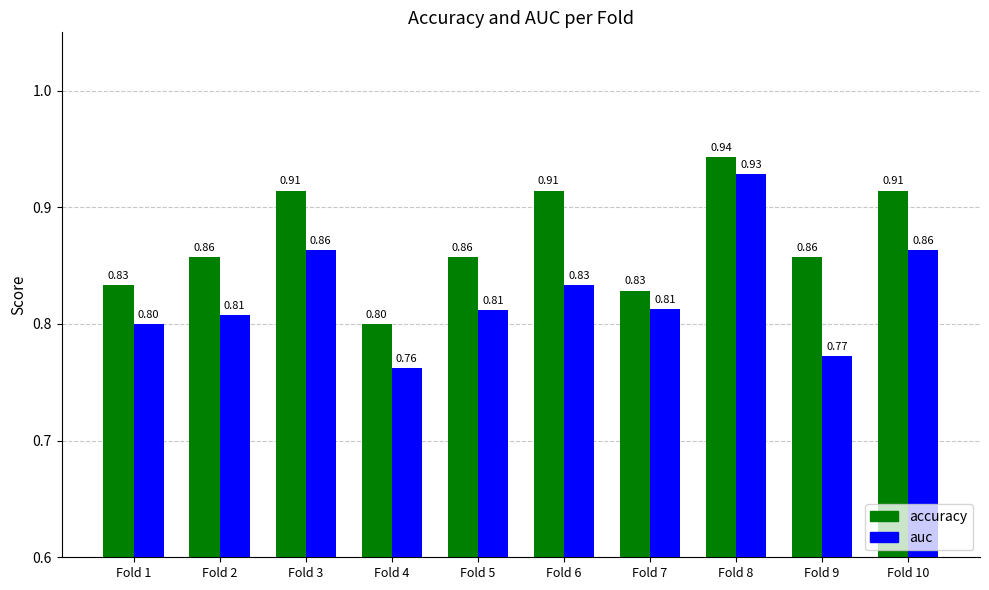

True or false: auc has a value of 1.5 at Fold 10.

False